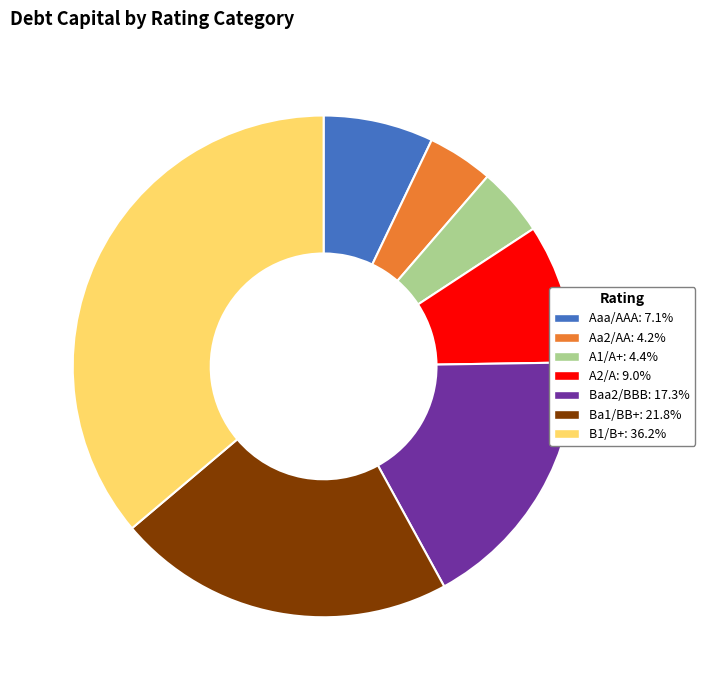

Do B1/B+ and A1/A+ together represent more than half of the pie?

No